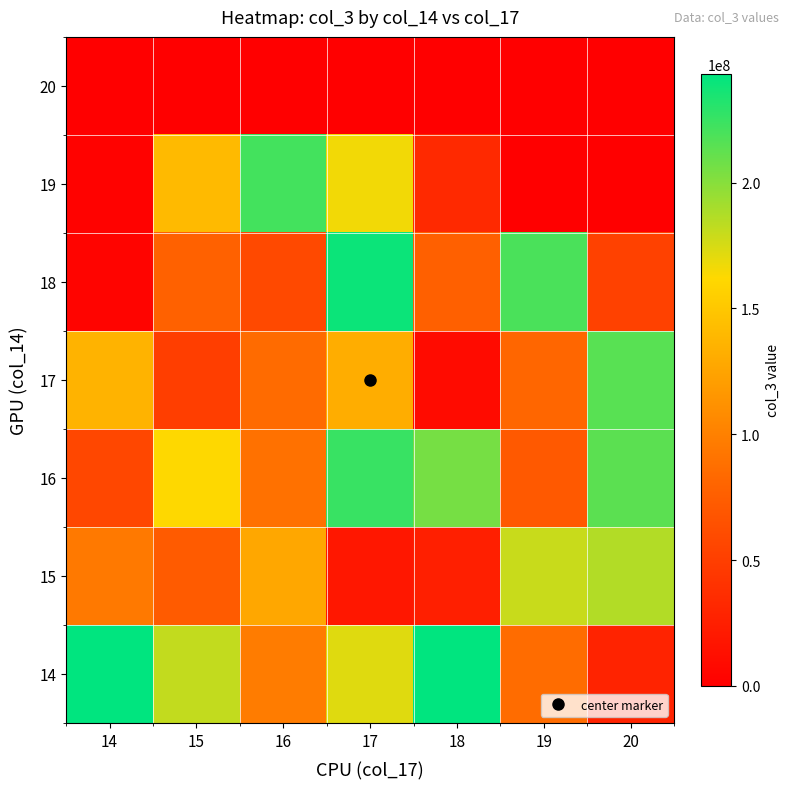

At which category is the sum across all series the highest?

17